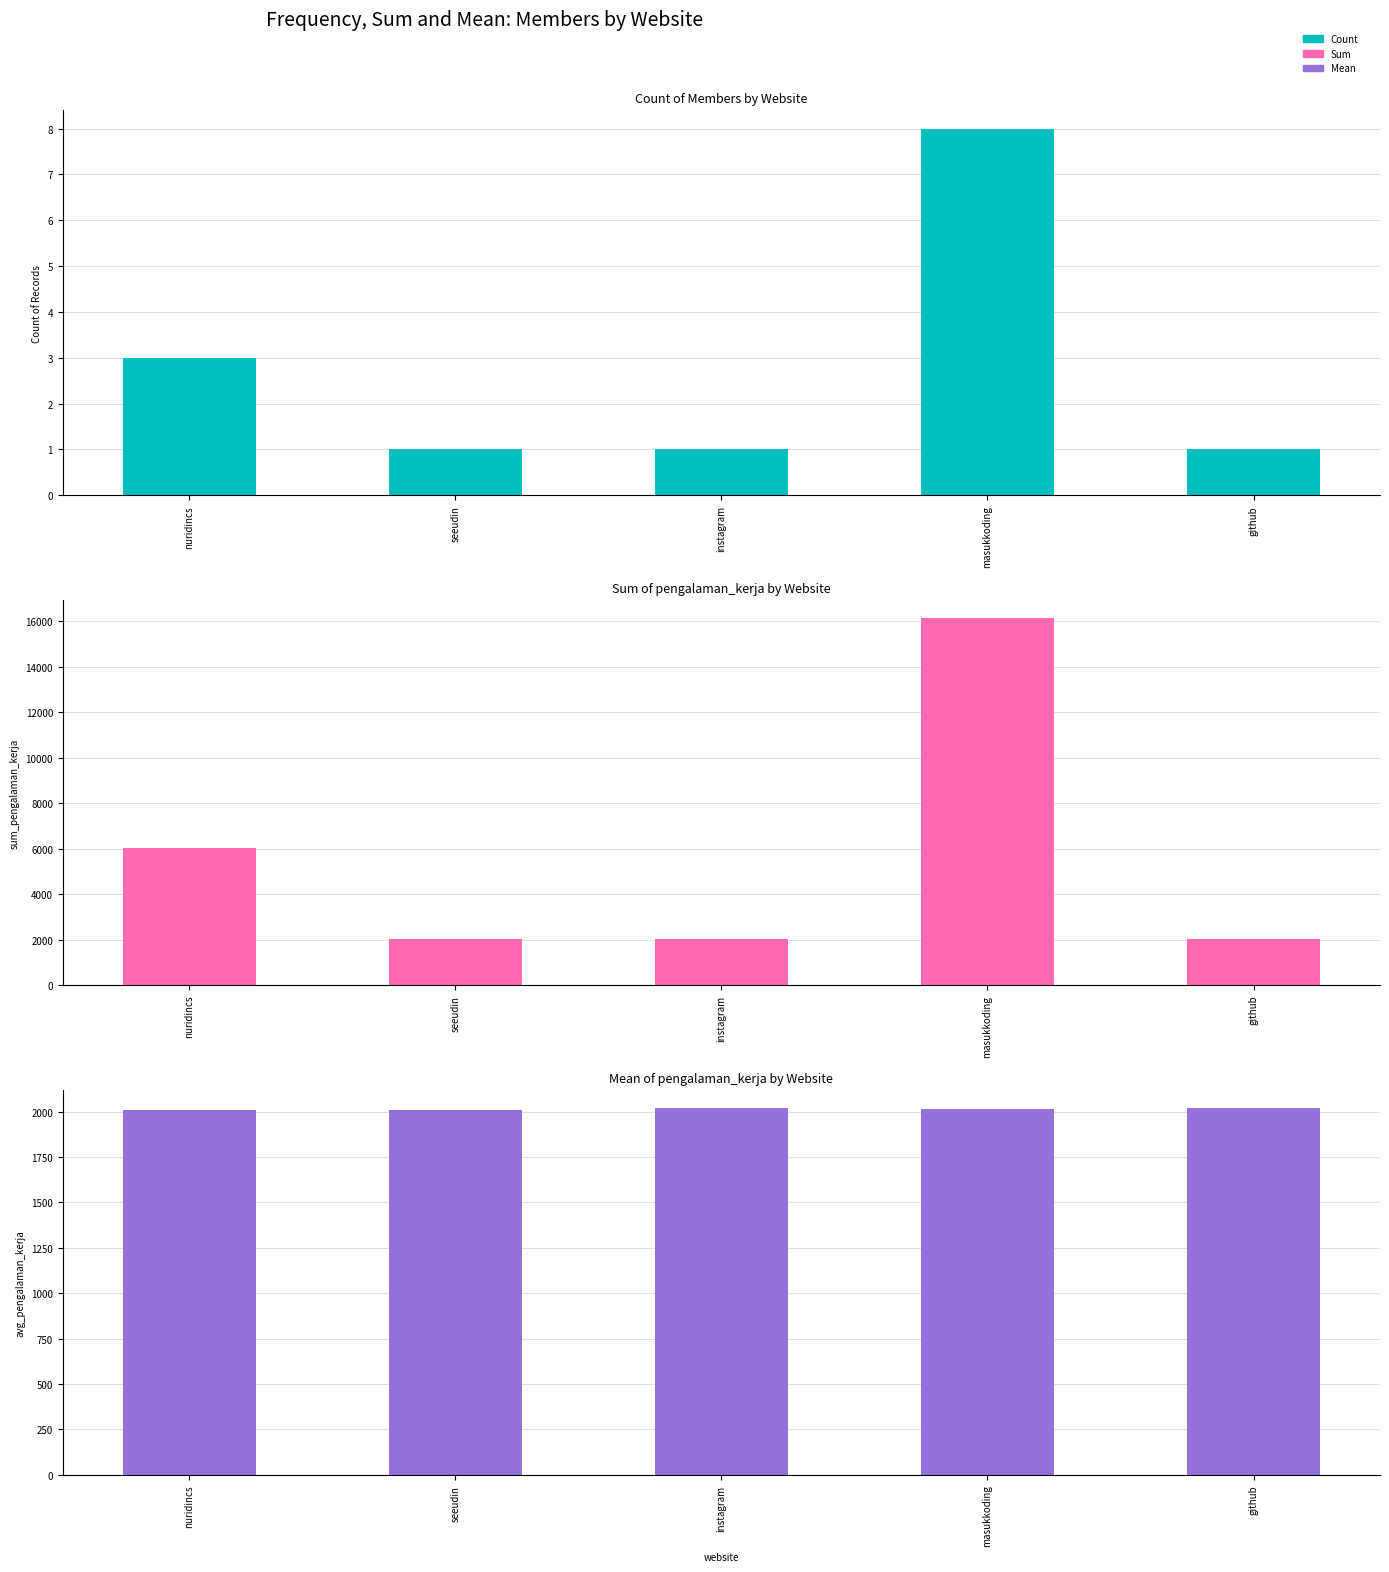

How many bars are there in each group?

5